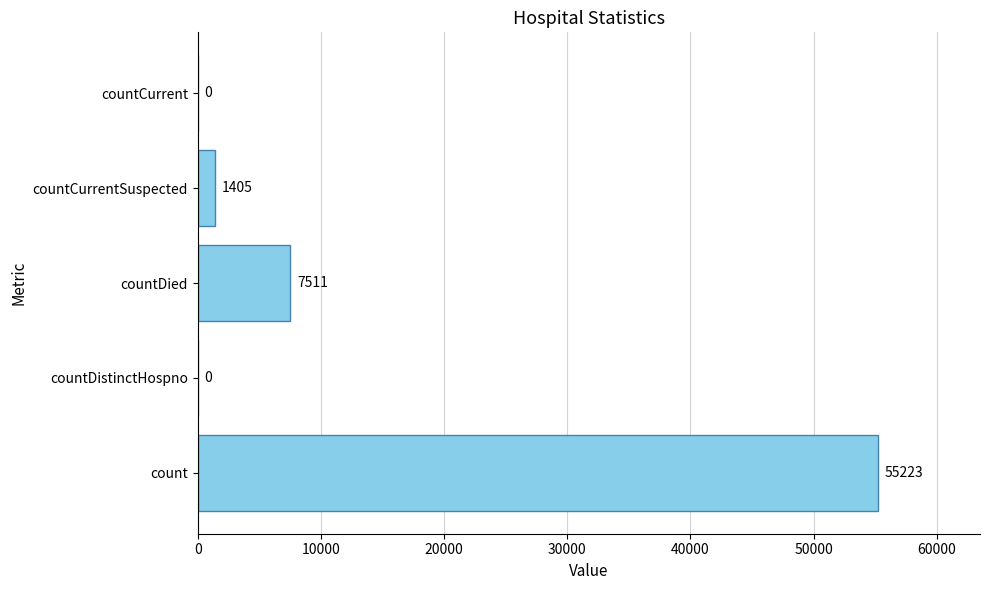

What is the change in value from countDied to countCurrent?

-7511